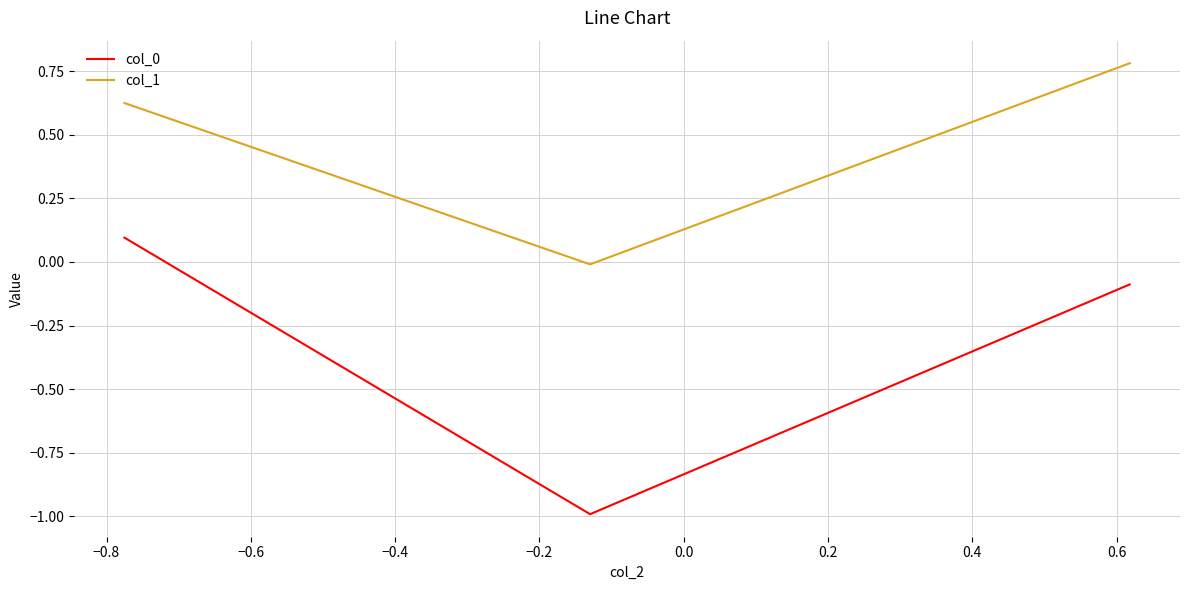

What is the smallest value displayed?

-1.0